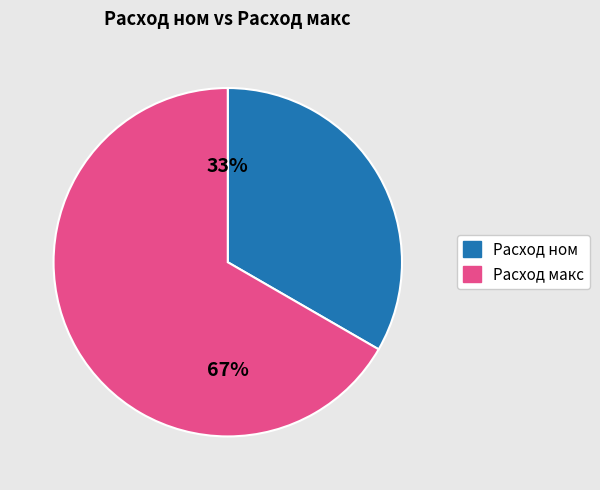

To the nearest percent, what is the average slice percentage?

50%